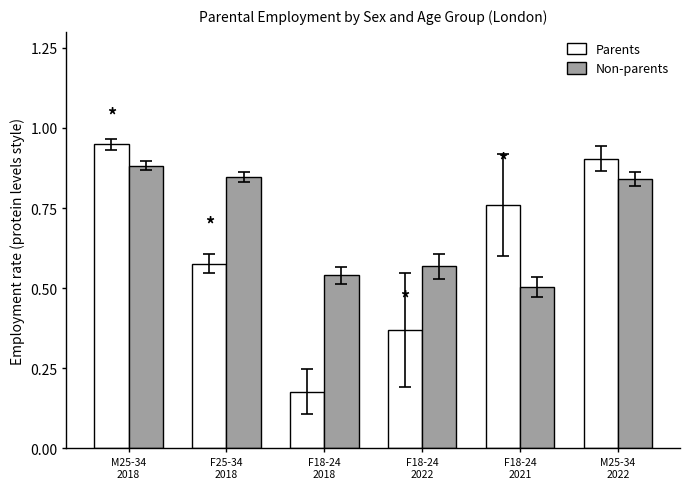

What is the difference between the Non-parents values at M25-34
2018 and F18-24
2022?

0.3